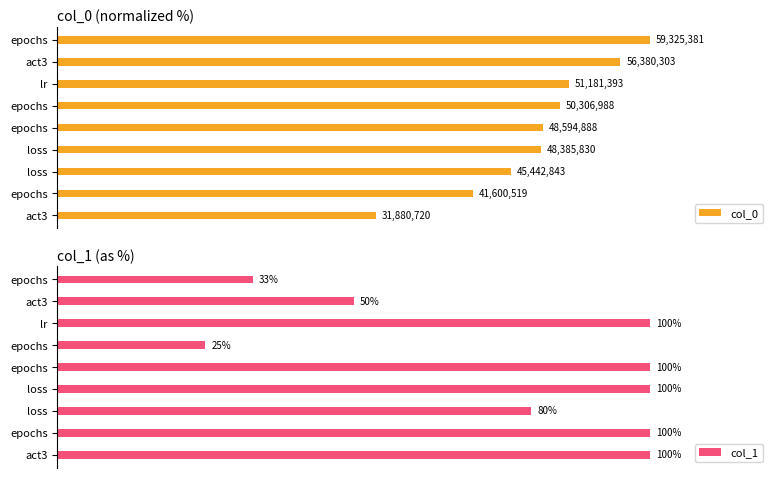

Which series has the largest range (max minus min)?

col_1